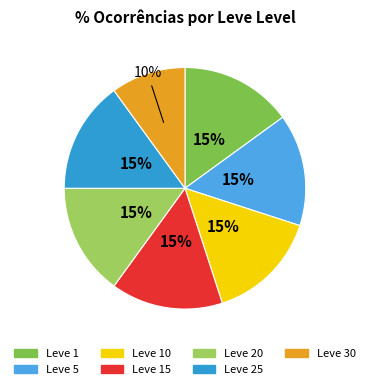

To the nearest percent, what is the difference between the largest and smallest slice percentages?

5%